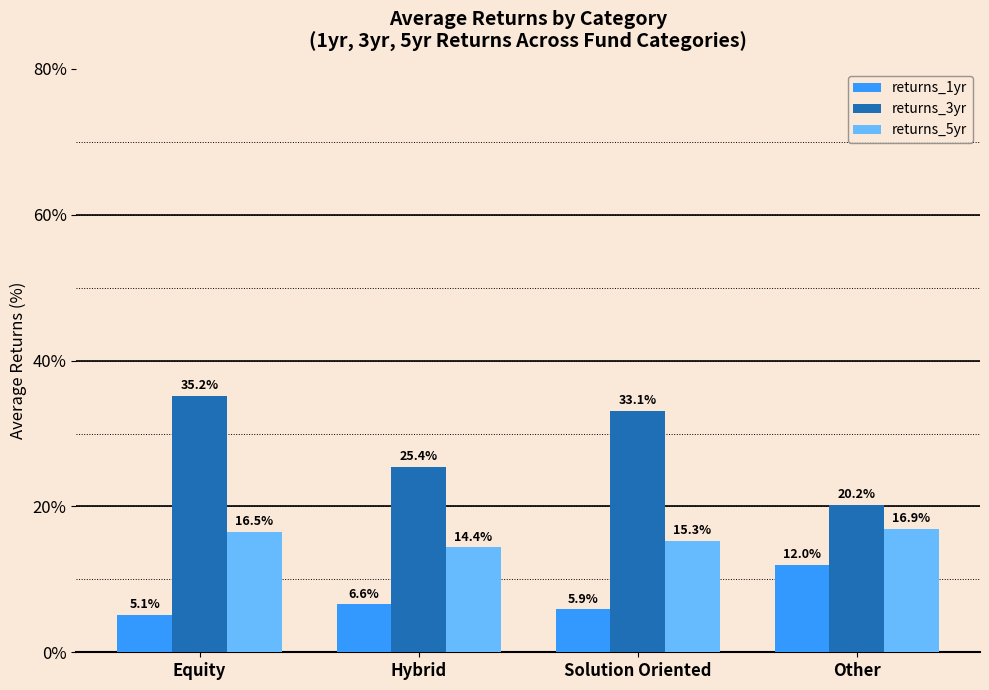

True or false: returns_3yr has a value of 25.4 at Hybrid.

True